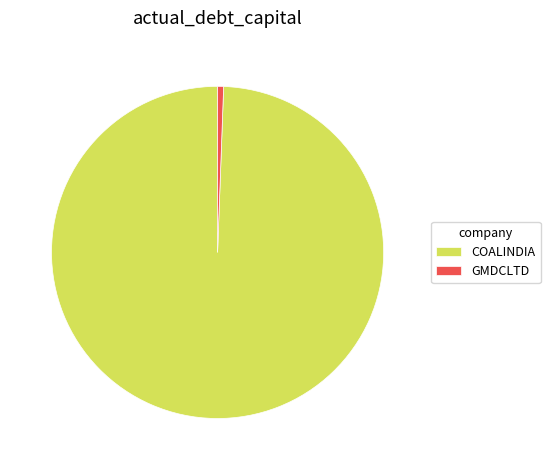

Which has a higher value, GMDCLTD or COALINDIA?

COALINDIA